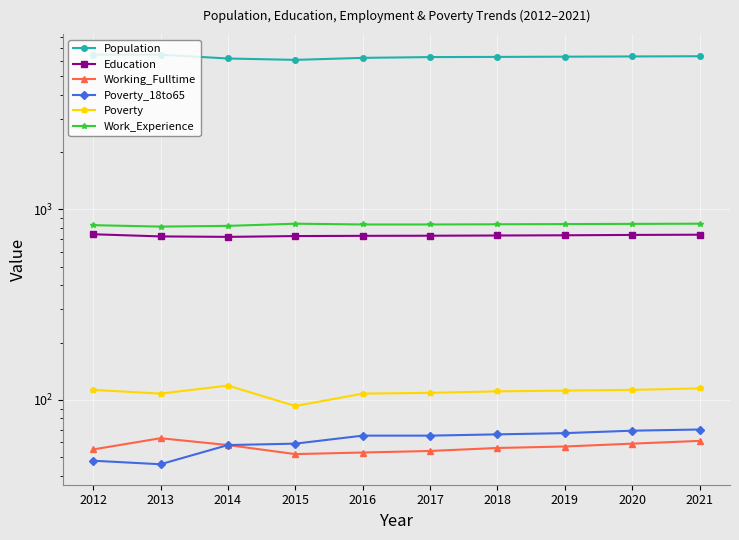

How many data points in Poverty are less than 112?

5